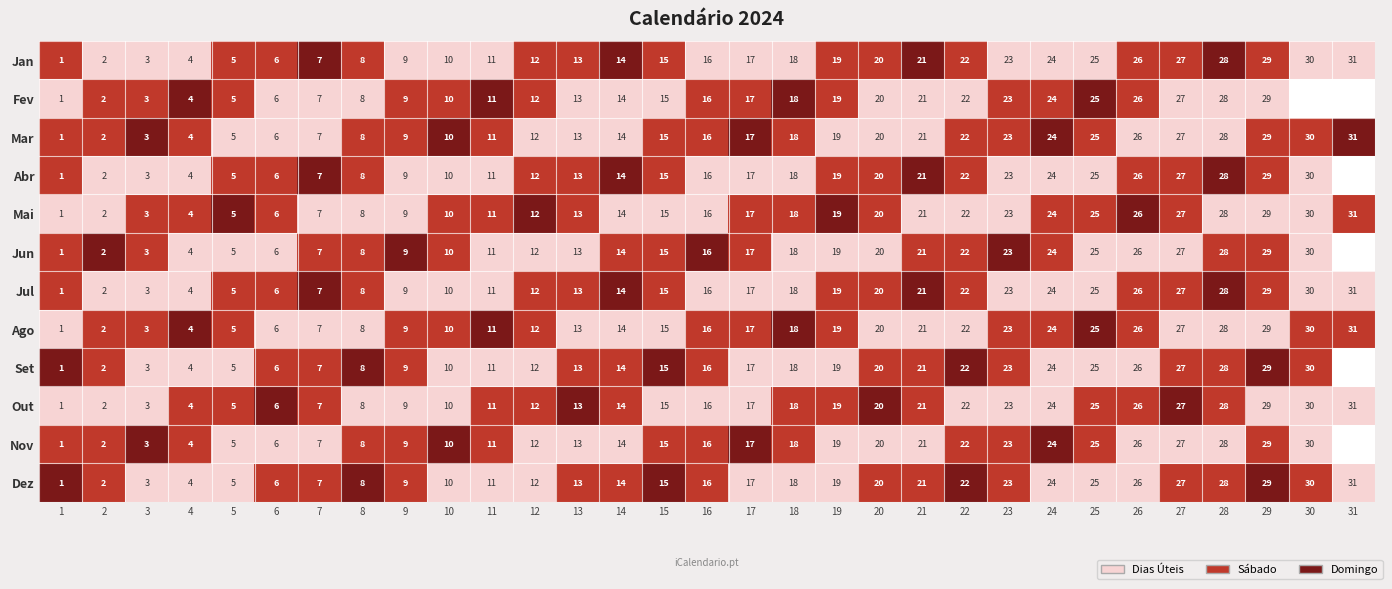

What is the spread (max minus min) of values at 24?

0